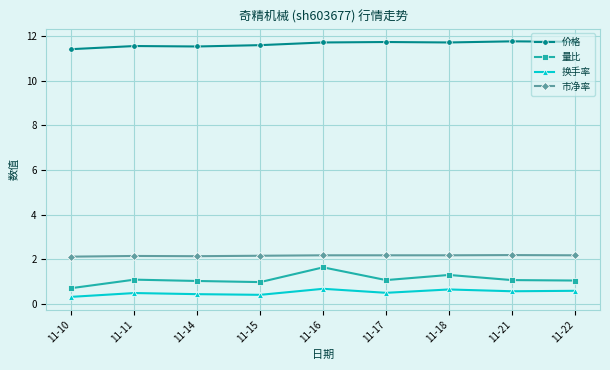

True or false: 市净率 has a value of 3.3 at 11-21.

False